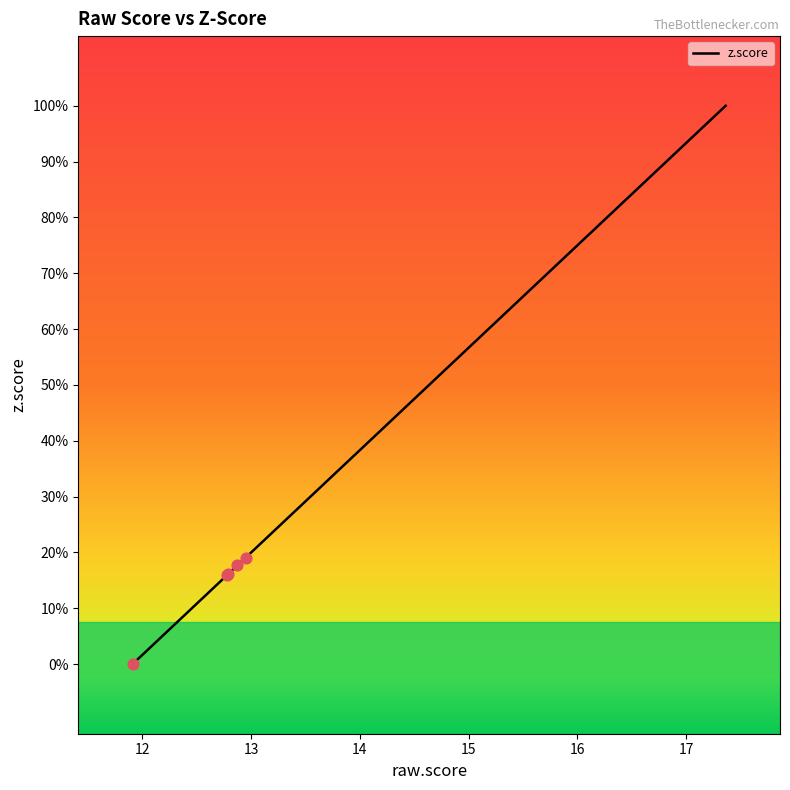

Is this an area chart (filled region under the line)?

No